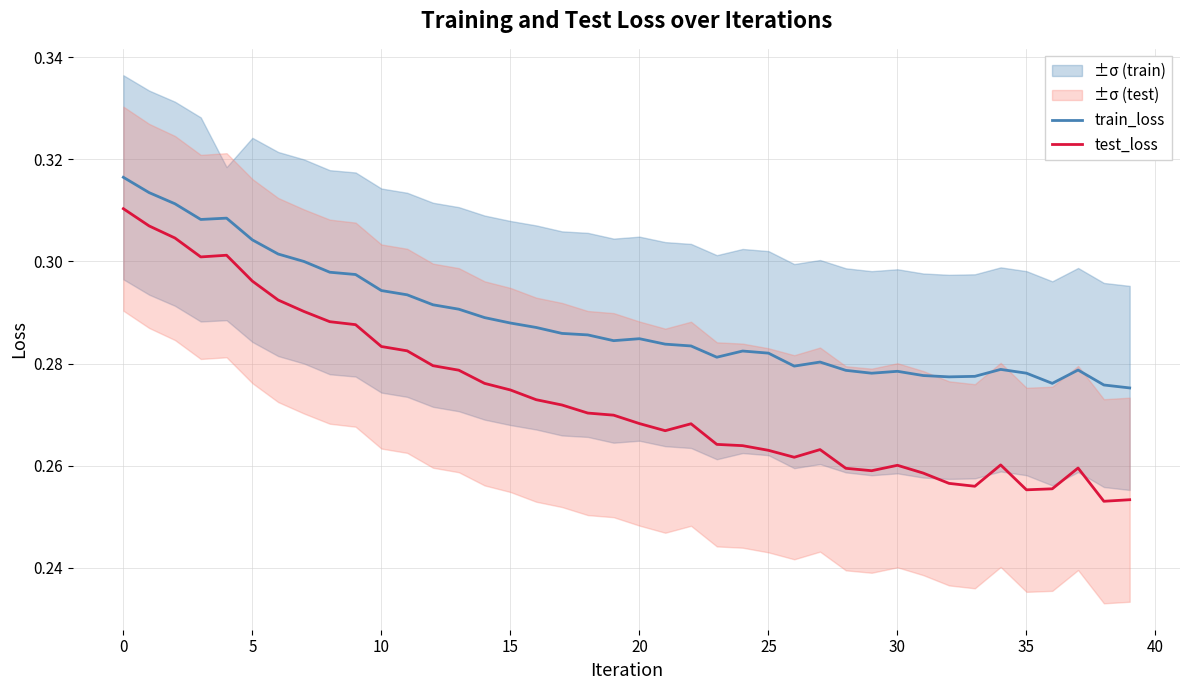

How many lines are shown in the chart?

2